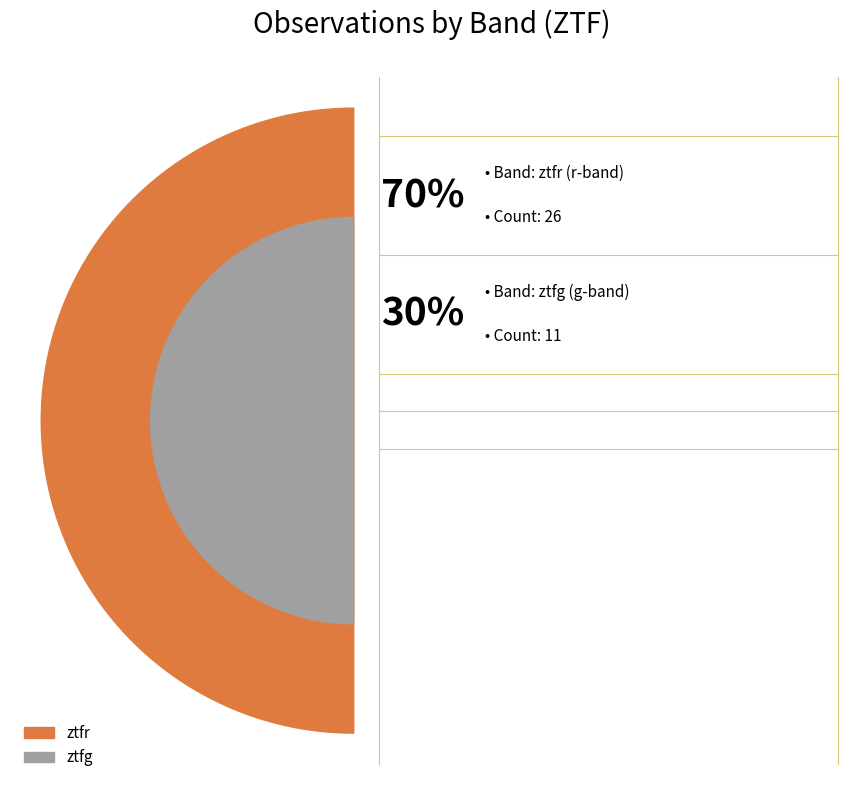

To the nearest percent, what percentage of the pie is ztfg?

30%